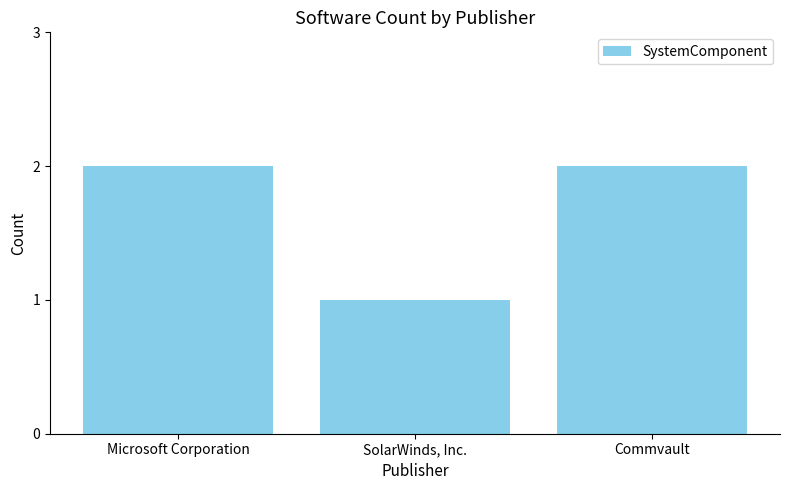

Which category has the lowest value across all series?

SolarWinds, Inc.